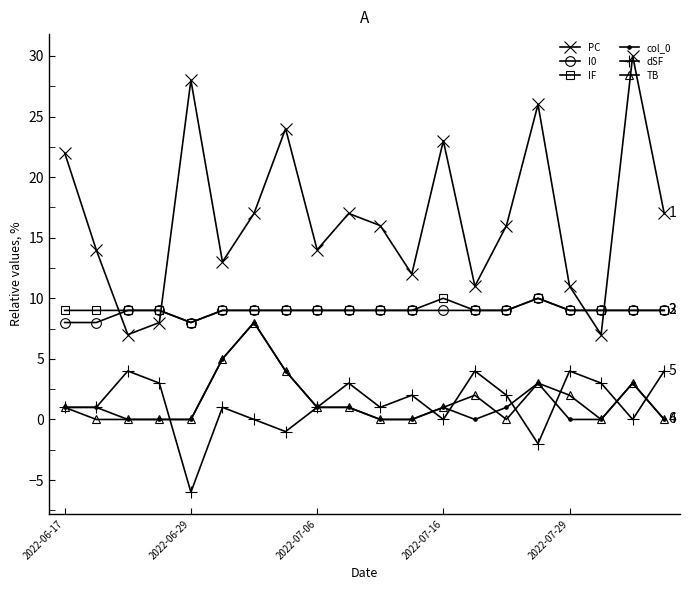

True or false: col_0 and I0 intersect in this chart.

False